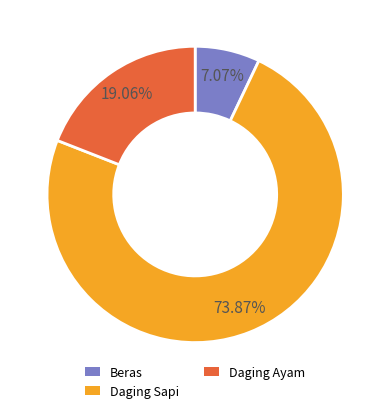

Does any single category account for the majority?

Yes